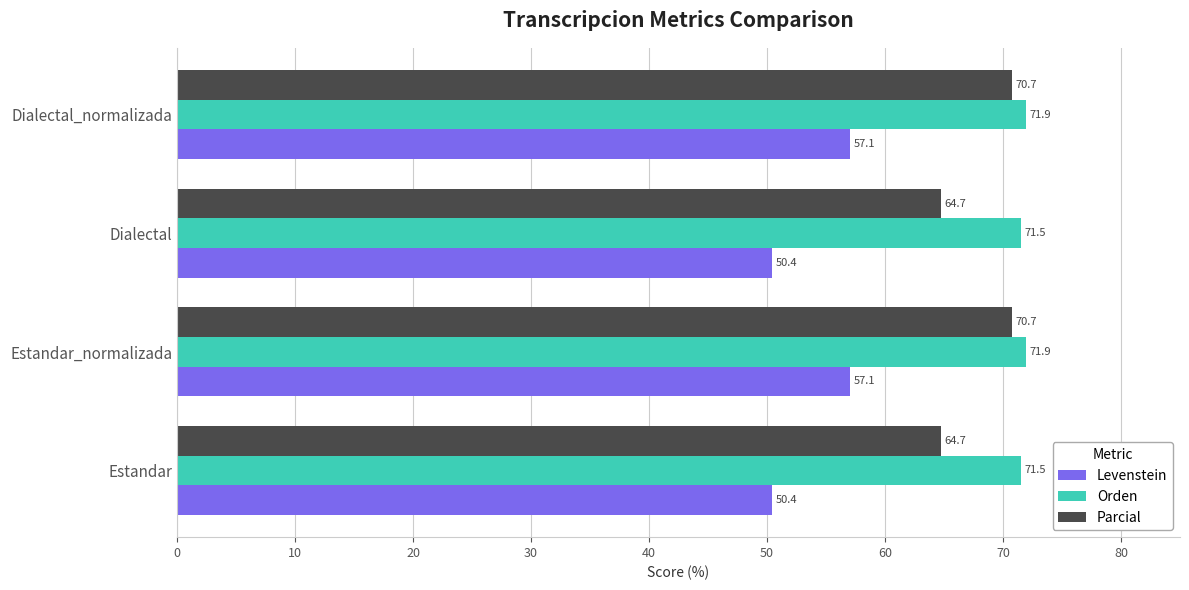

How many values in the Levenstein series are below 57?

2